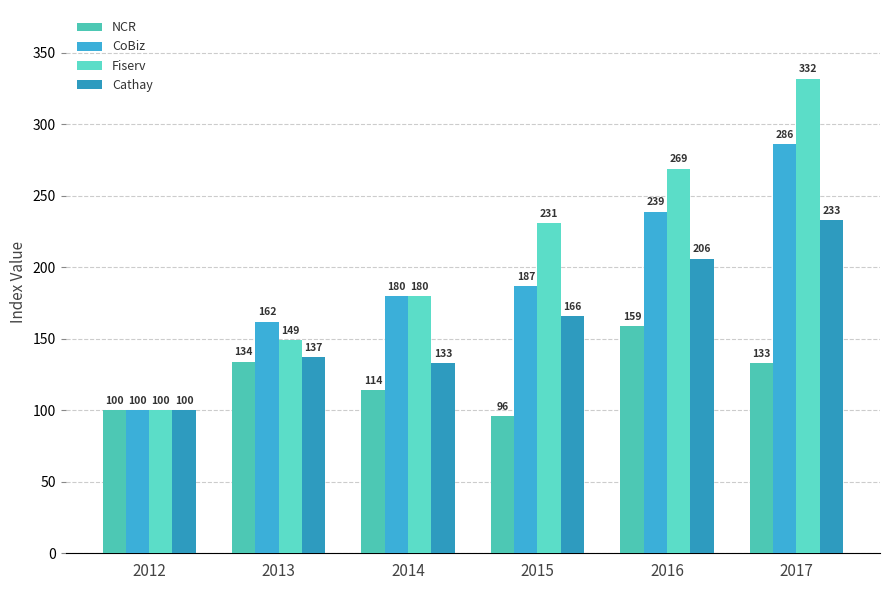

What is the difference between the highest and lowest values at 2013?

28